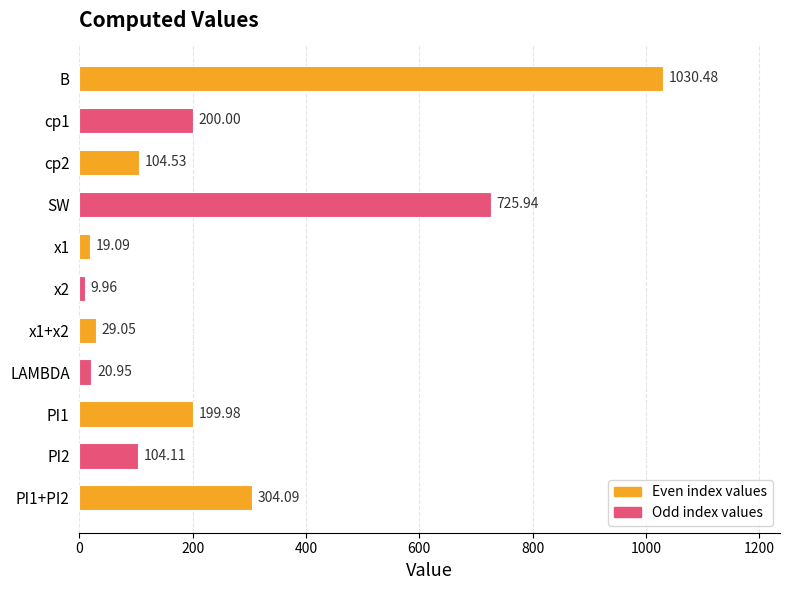

At which category does the chart reach its peak across all series?

B